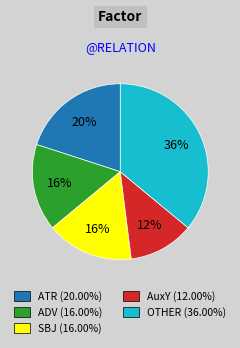

Approximately how many times larger is the value at ATR (20.00%) compared to ADV (16.00%)?

1.2